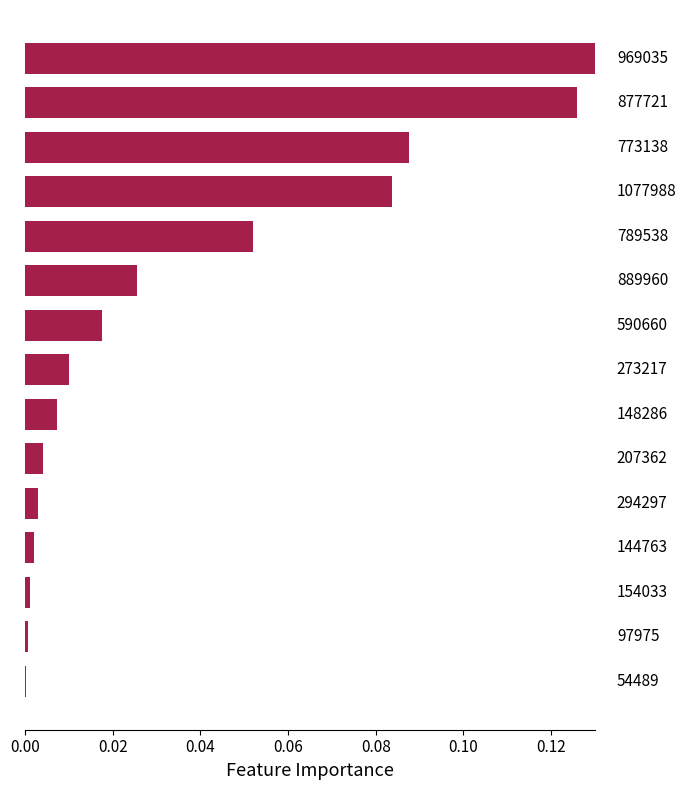

Are the bars horizontal?

Yes